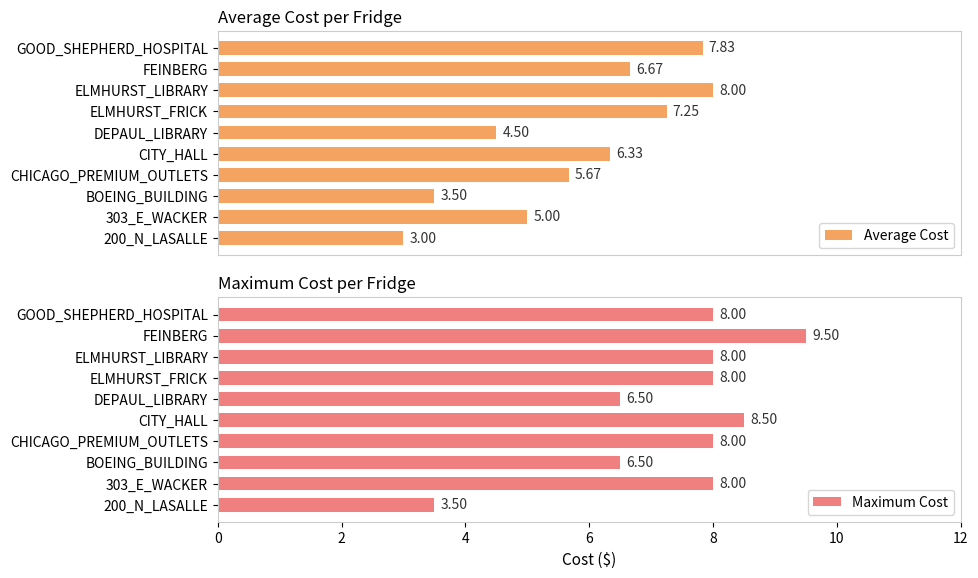

List the labels in order of Average Cost value, largest first.

ELMHURST_LIBRARY, GOOD_SHEPHERD_HOSPITAL, ELMHURST_FRICK, FEINBERG, CITY_HALL, CHICAGO_PREMIUM_OUTLETS, 303_E_WACKER, DEPAUL_LIBRARY, BOEING_BUILDING, 200_N_LASALLE